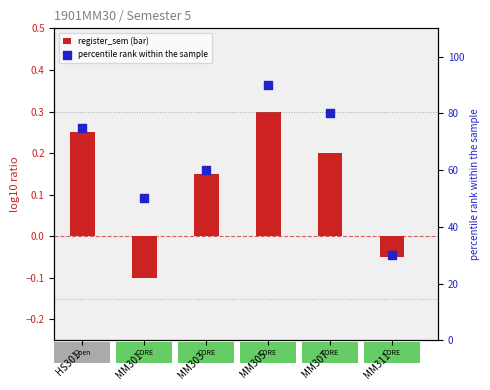

At which category is the sum across all series the highest?

MM305